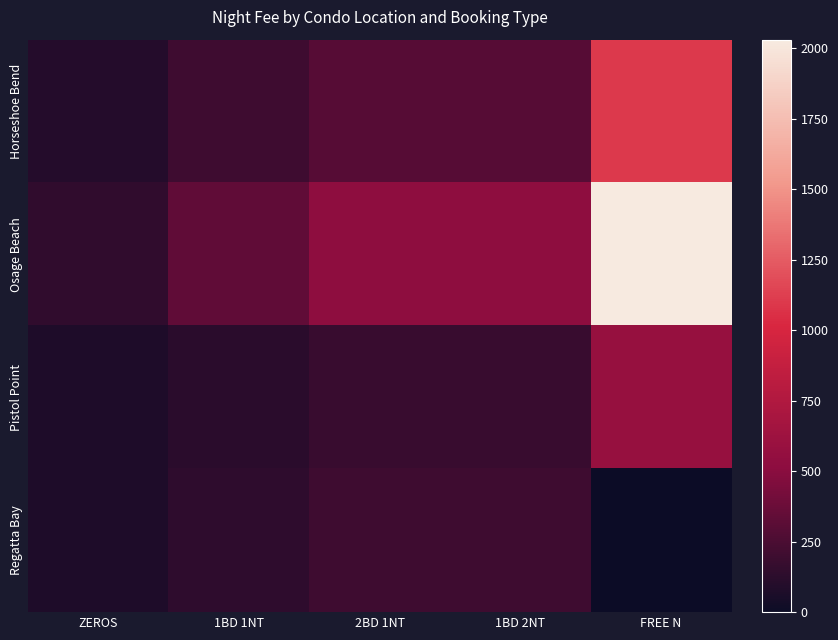

Which series has the largest range (max minus min)?

Osage Beach